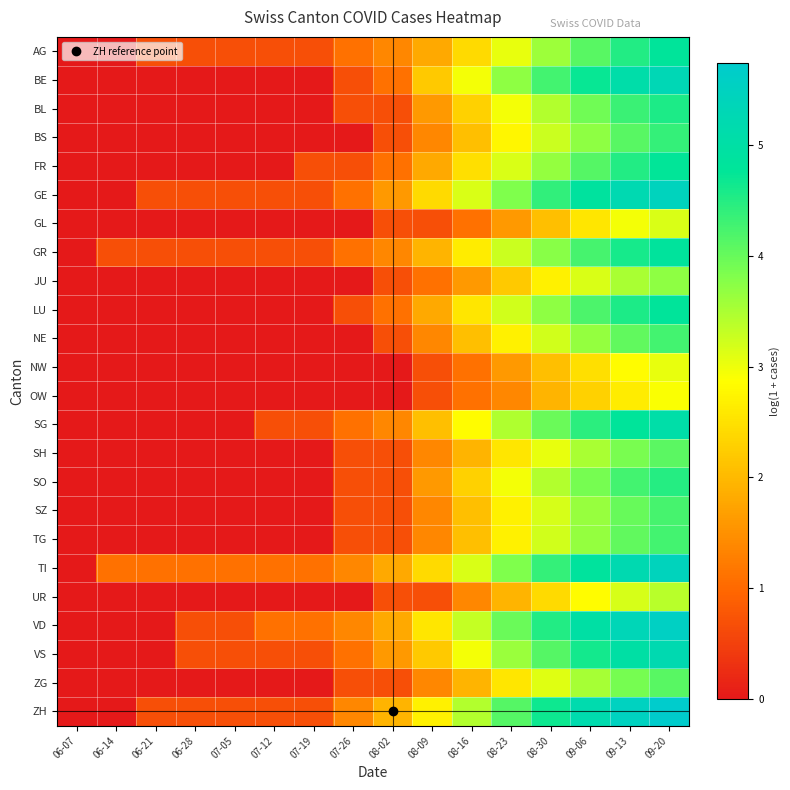

Which series has the widest spread of values?

ZH